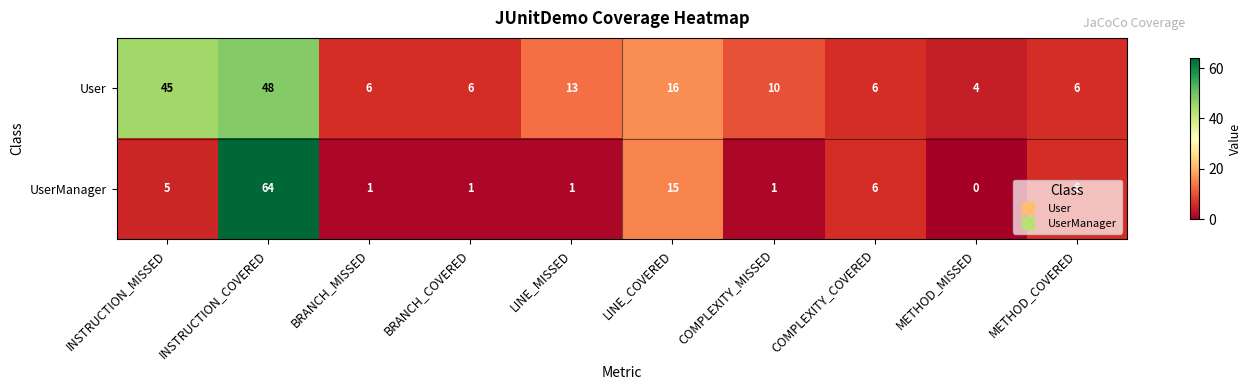

Which series has the largest range (max minus min)?

UserManager